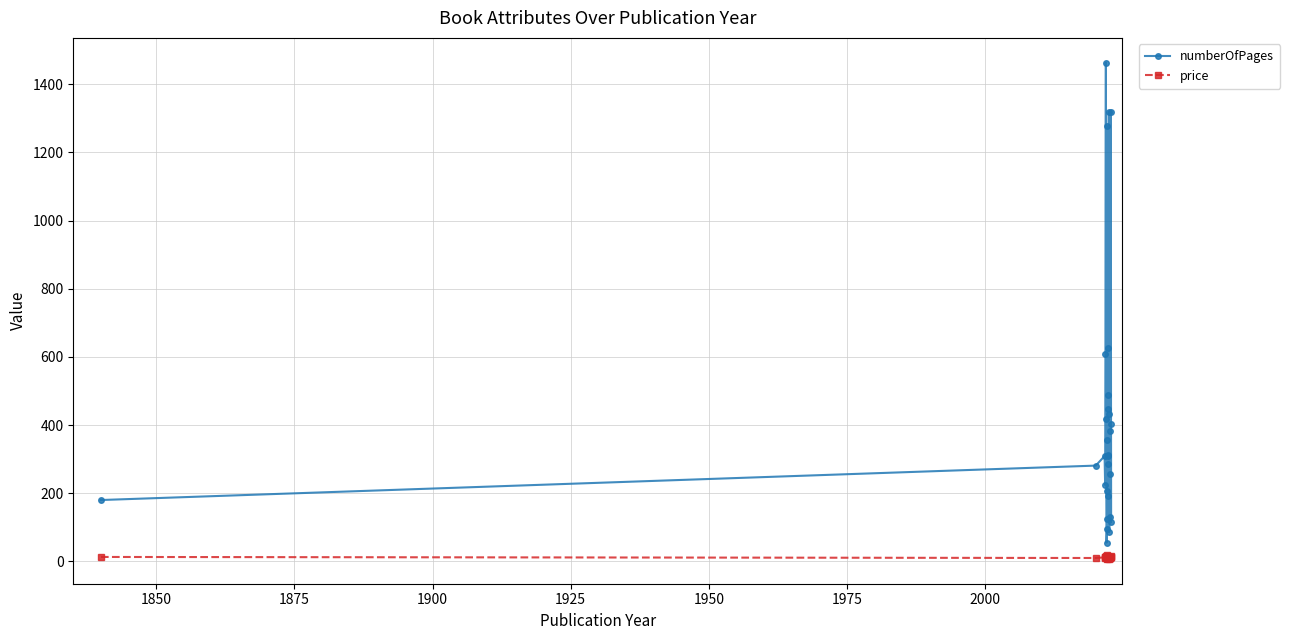

List the series in order of their peak value, lowest first.

price, numberOfPages